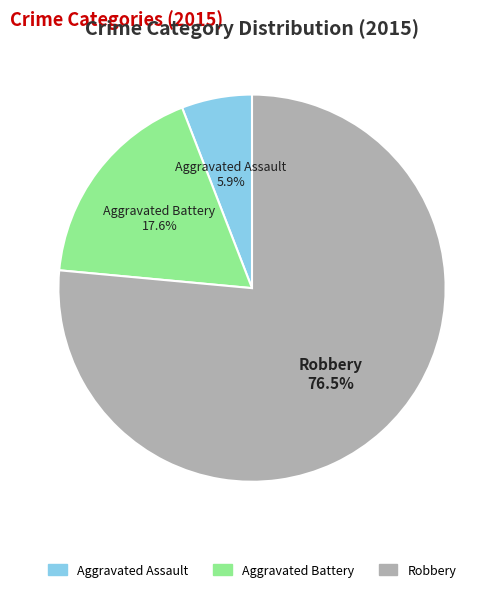

To the nearest percent, what percentage of the pie is Aggravated Assault?

6%